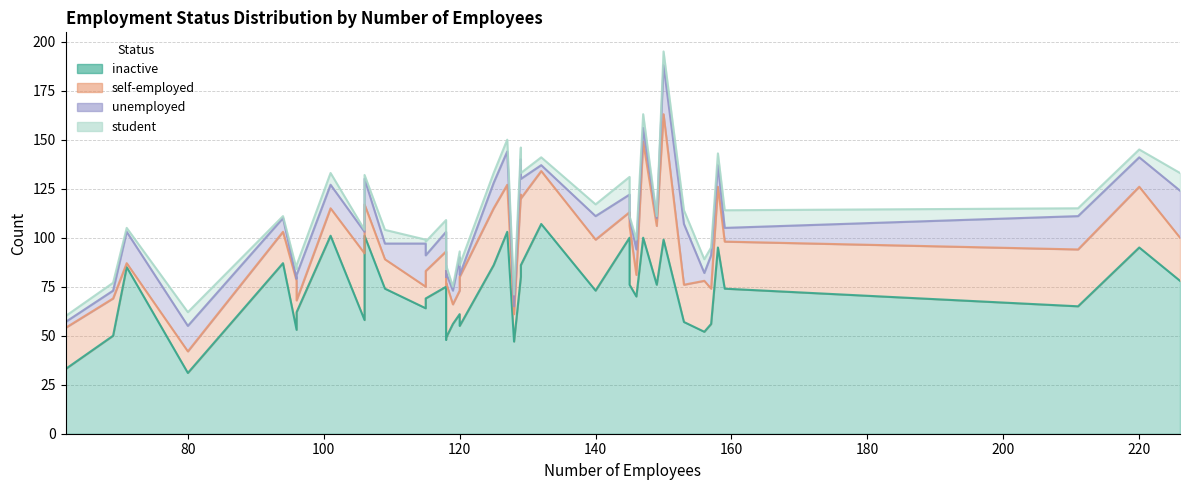

What is the greatest value displayed?

107